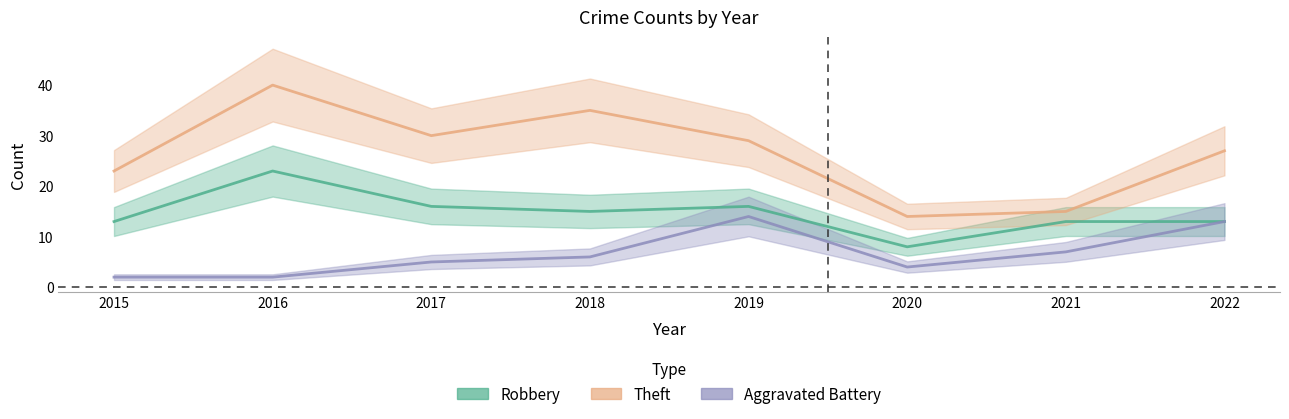

Where is Aggravated Battery nearest to the value 8?

2021